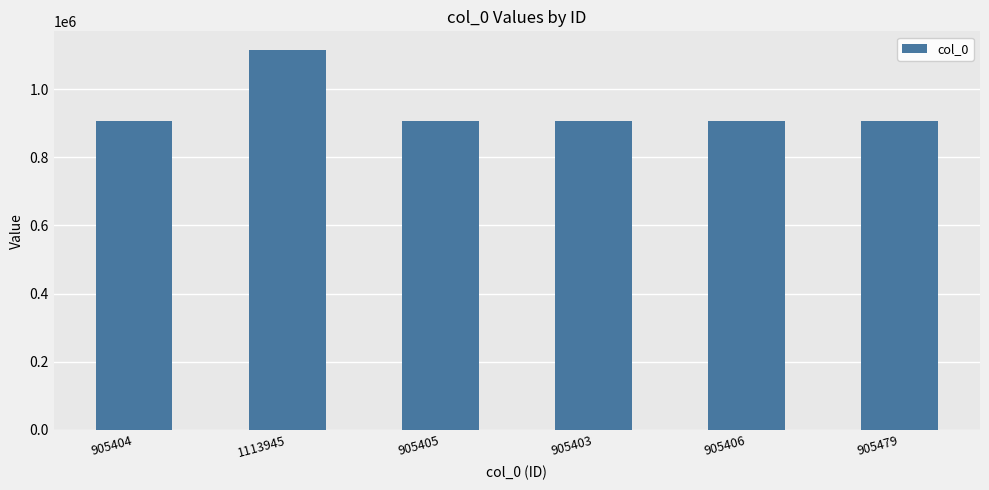

True or false: the data shows 540285 at 905406.

False